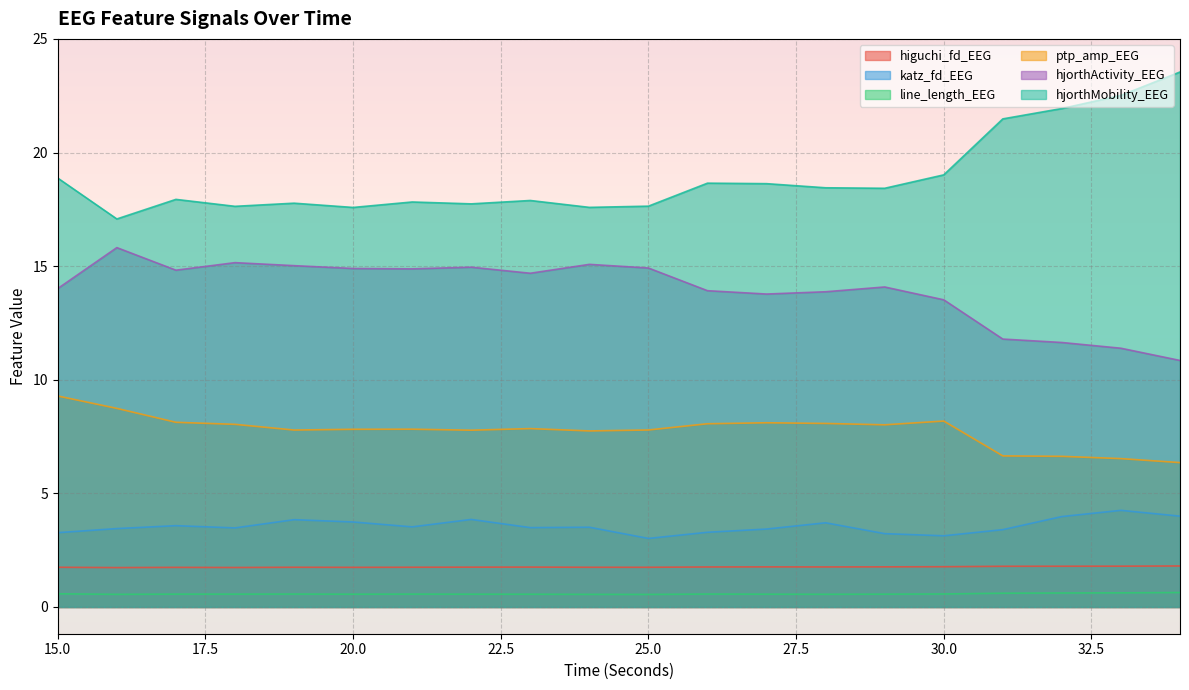

True or false: higuchi_fd_EEG has more than 0 points higher than both neighbors.

True